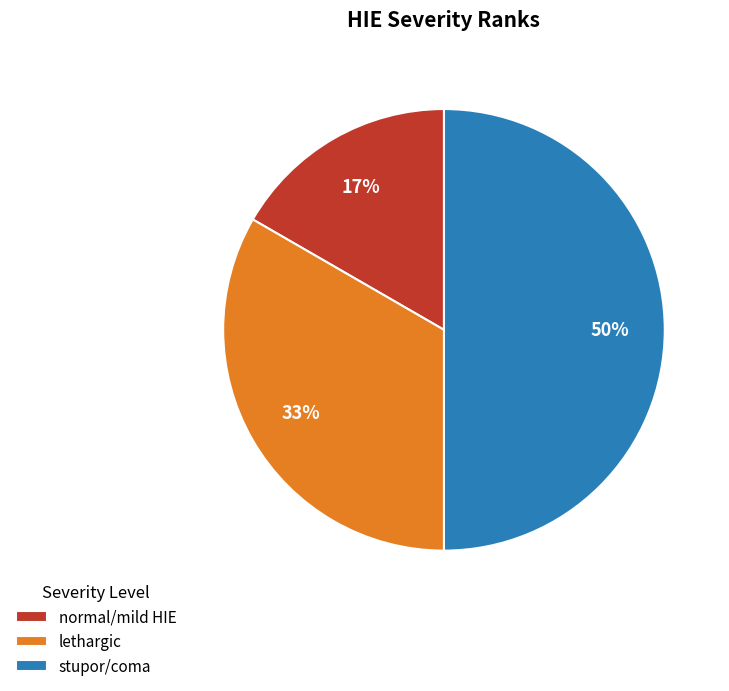

How many slices are in this pie chart?

3